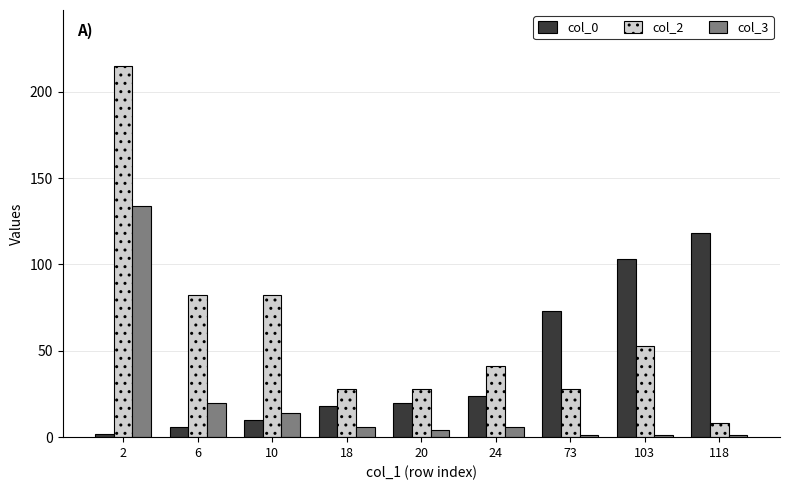

Reading left to right, list all the values displayed in this chart.

col_0: 2	6	10	18	20	24	73	103	118
col_2: 215	82	82	28	28	41	28	53	8
col_3: 134	20	14	6	4	6	1	1	1